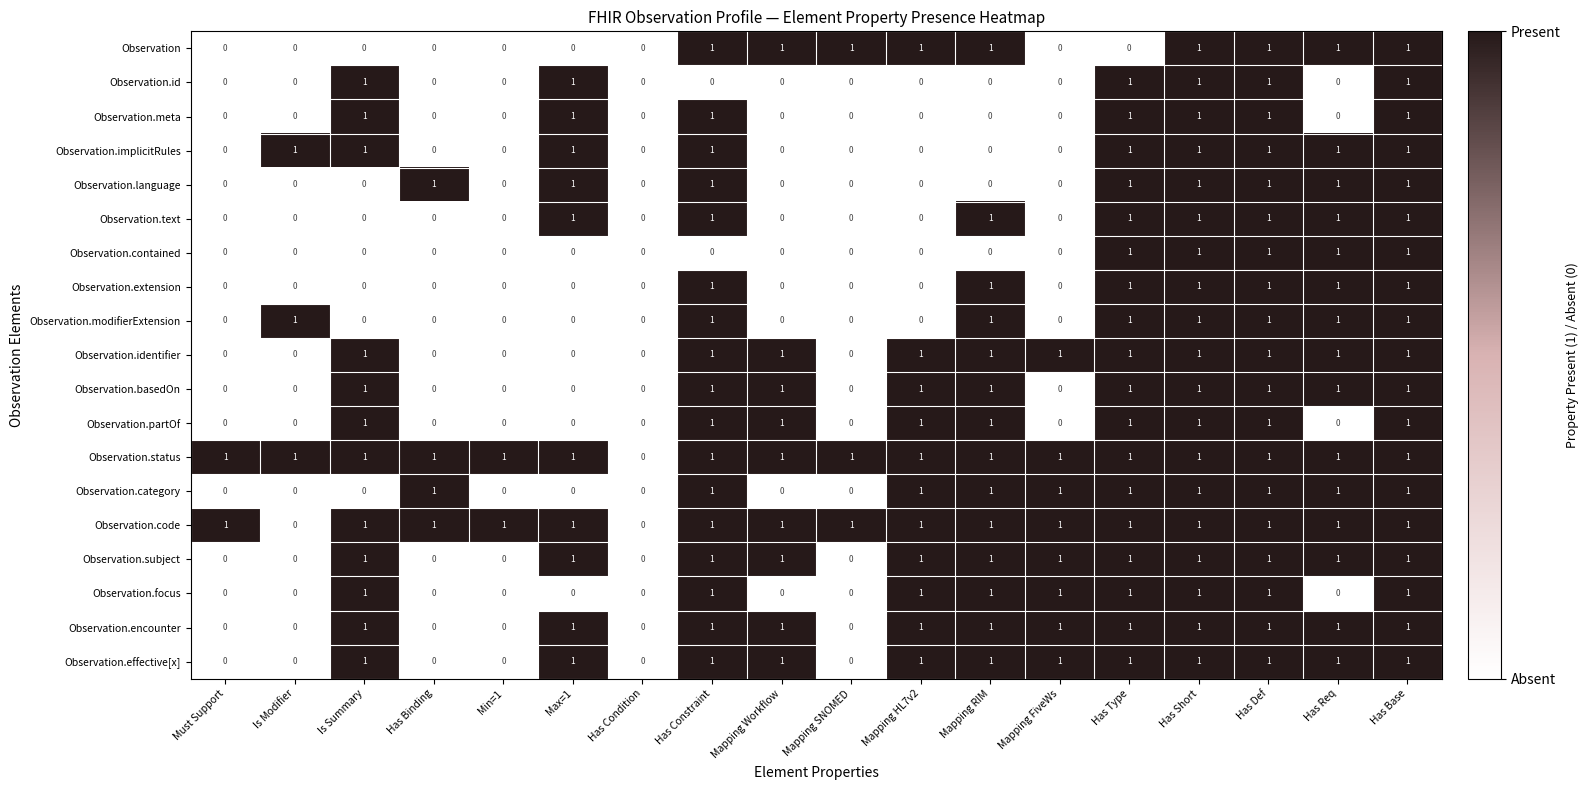

What is the sum of all Observation.encounter values?

12